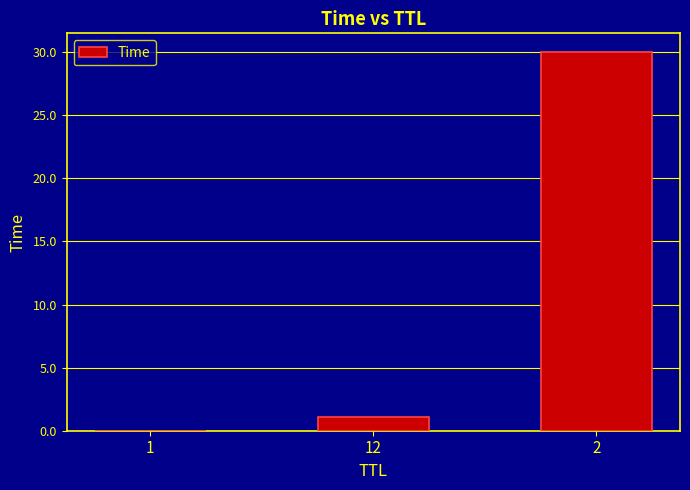

Which category has the highest value across all series?

2